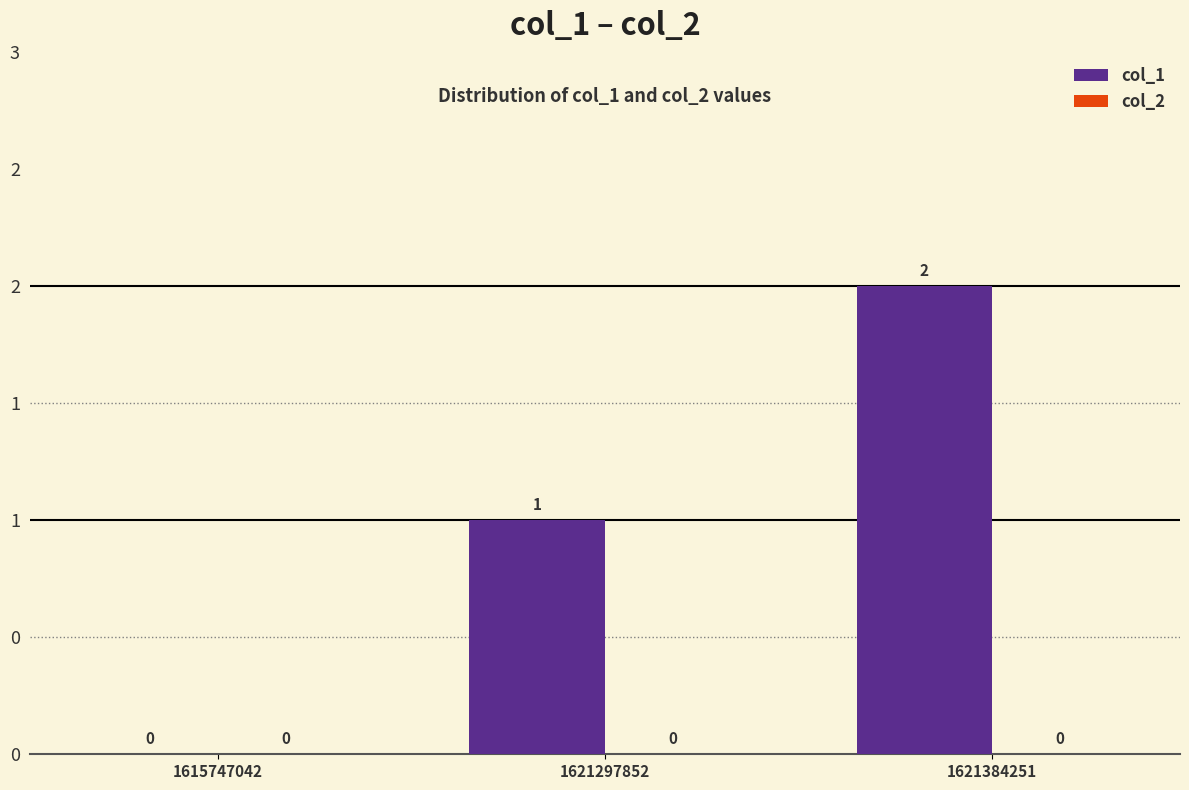

Are the bars horizontal?

No